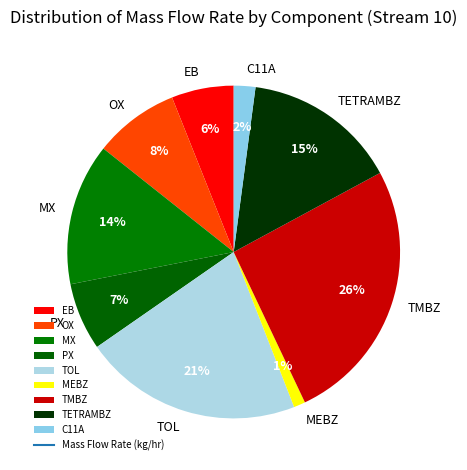

How many slices are in this pie chart?

9